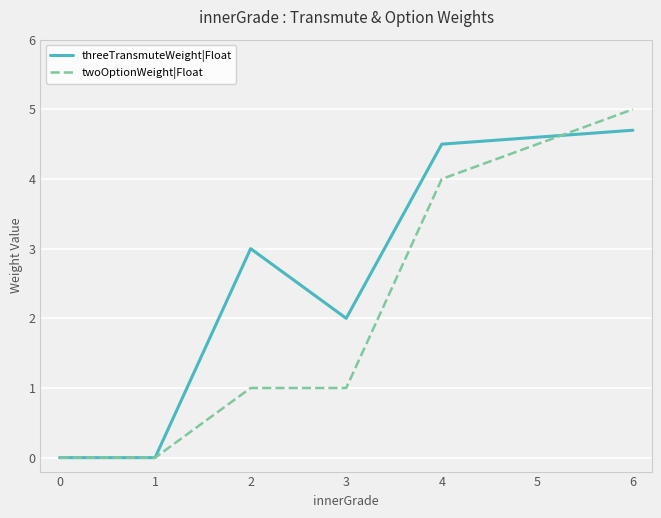

Reading left to right, list all the values displayed in this chart.

threeTransmuteWeight|Float: 0.0	0.0	3.0	2.0	4.5	4.6	4.7
twoOptionWeight|Float: 0.0	0.0	1.0	1.0	4.0	4.5	5.0